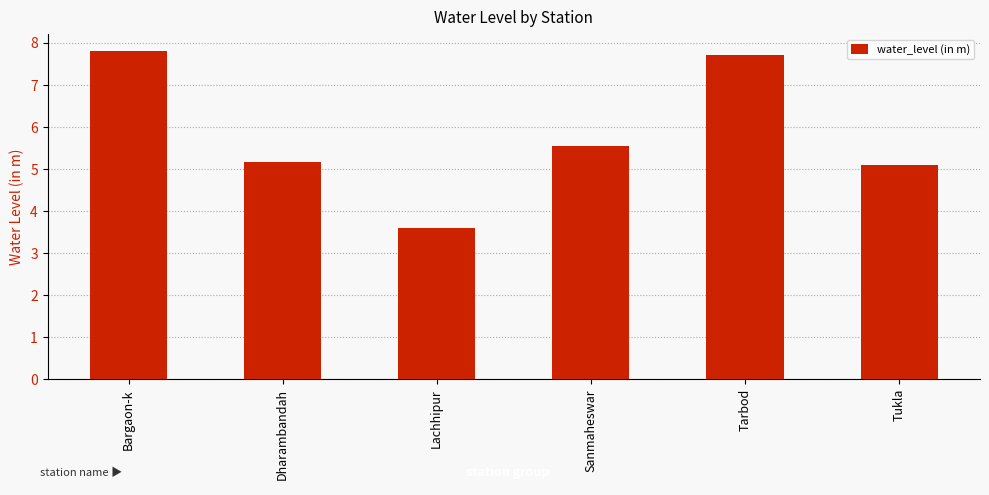

What is the value of the 1st bar from the left?

7.8